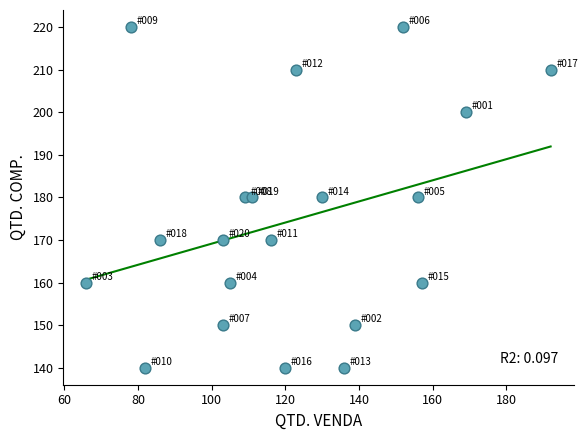

What is the range of X values (max minus min)?

126